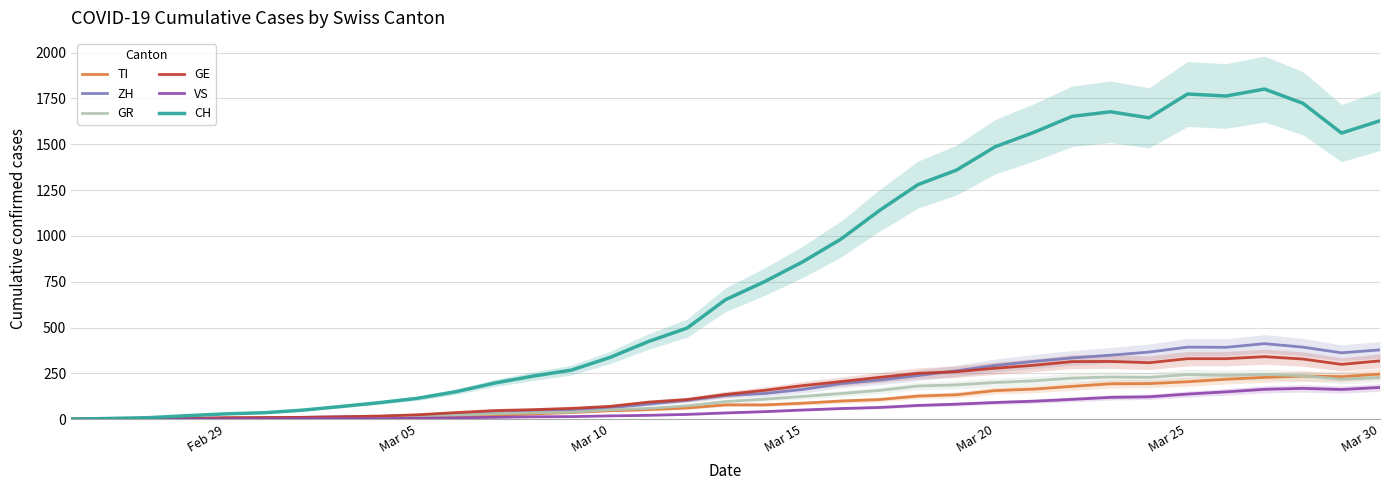

Rank the series by their maximum value, from lowest to highest.

VS, GR, TI, GE, ZH, CH